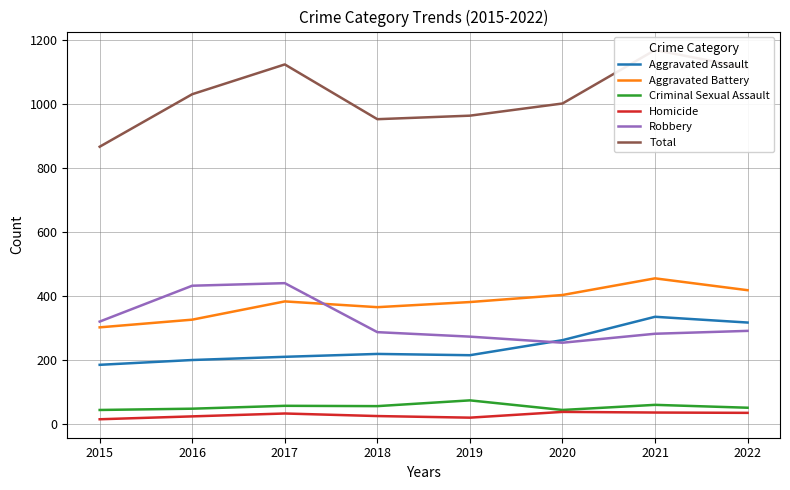

What are all the series names shown in the legend?

Aggravated Assault, Aggravated Battery, Criminal Sexual Assault, Homicide, Robbery, Total